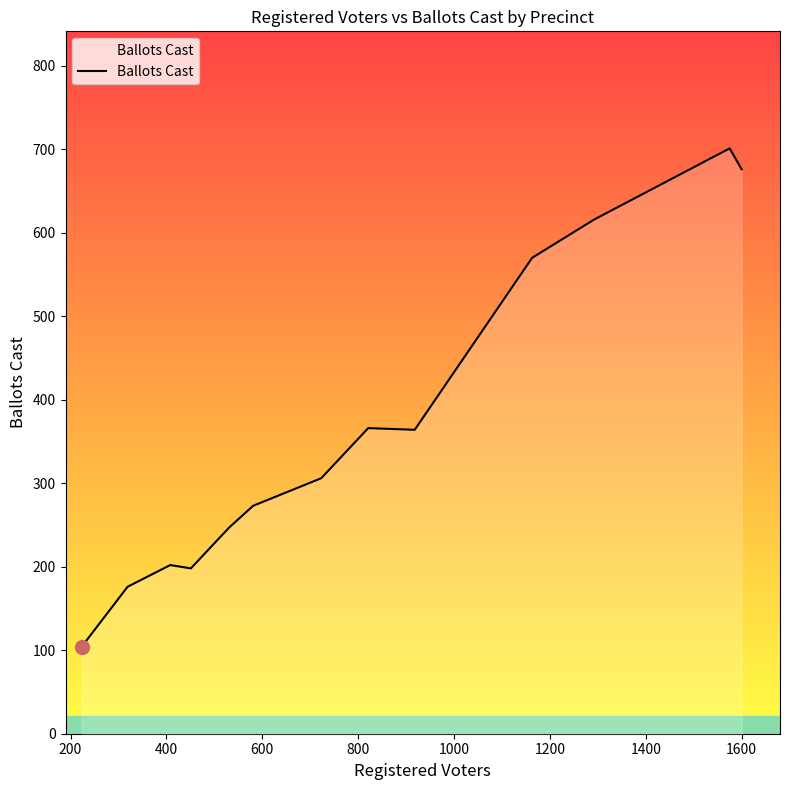

What is the difference between the maximum and minimum values?

597